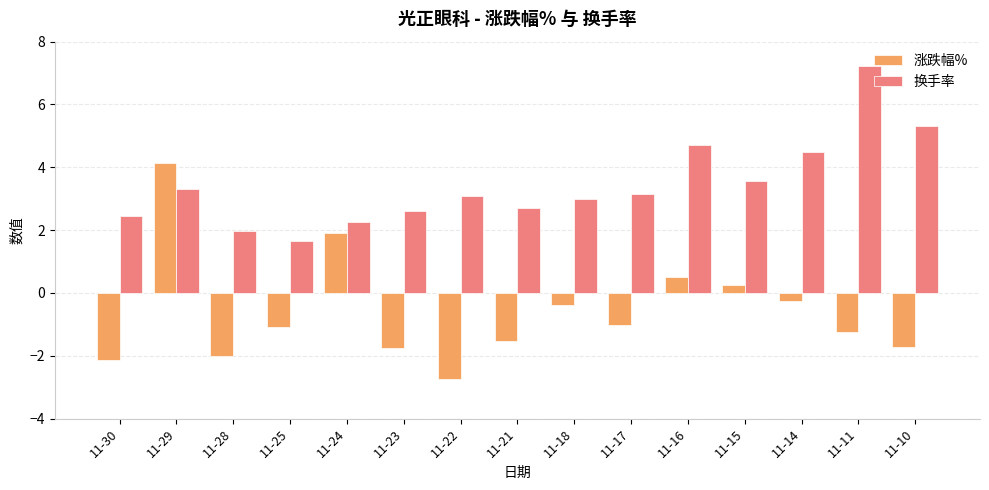

How many bars are there in each group?

2